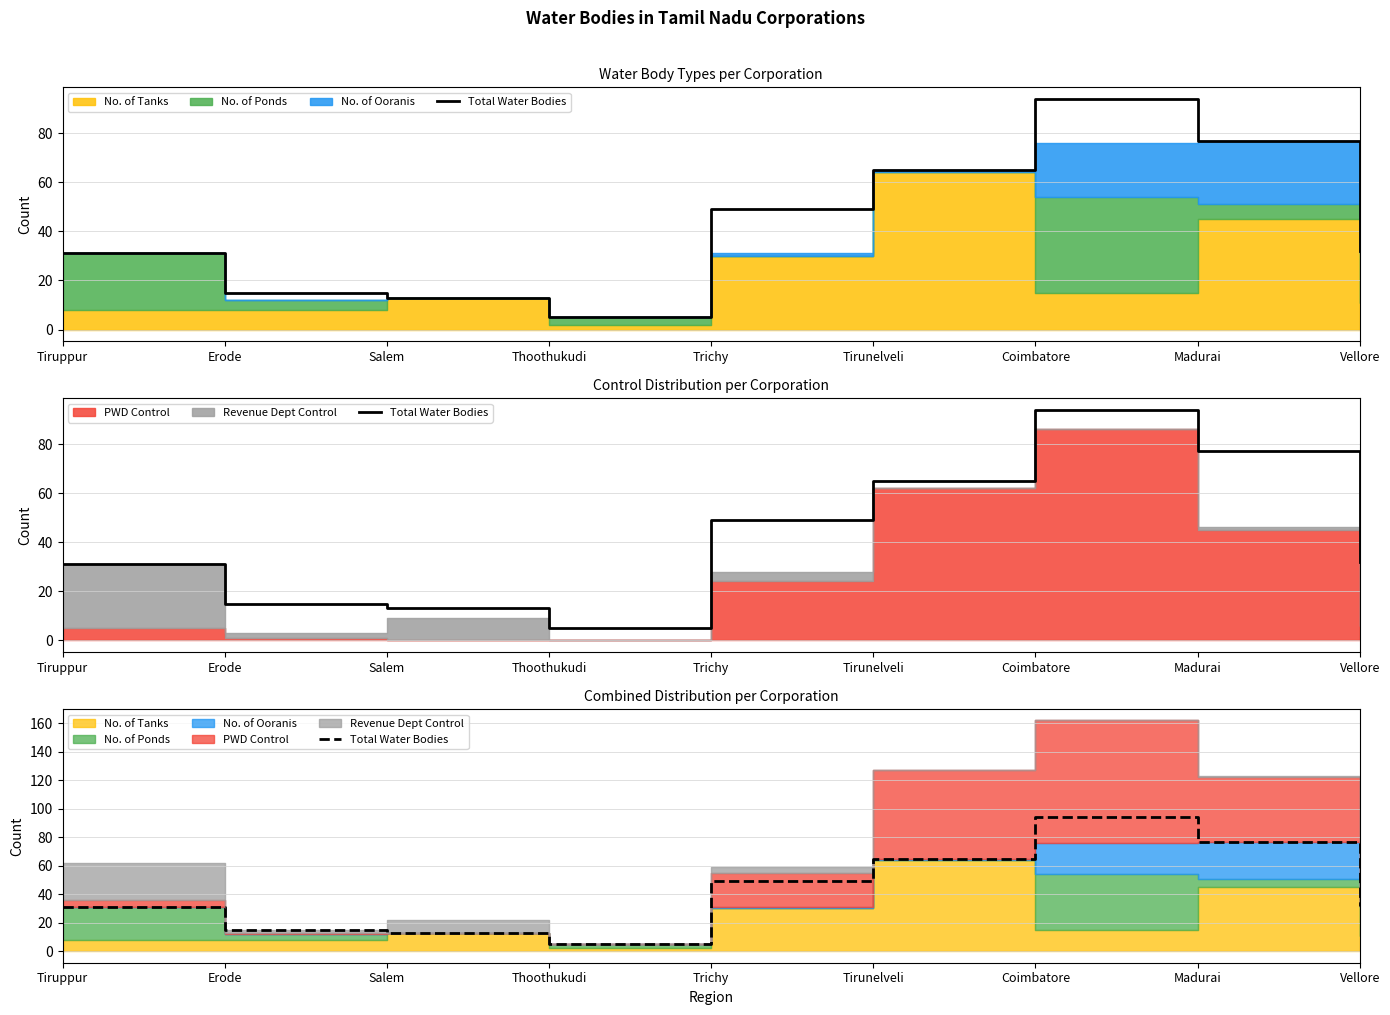

Does the chart have visible grid lines?

Yes